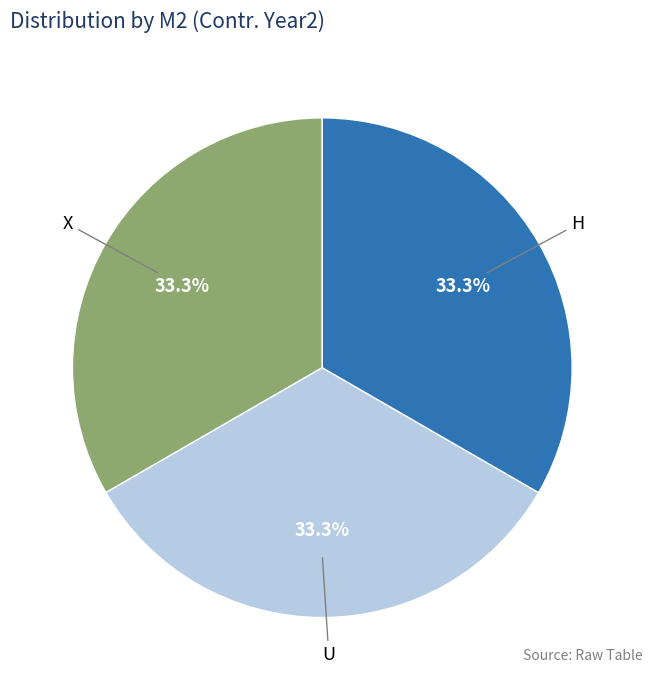

What is the ratio of the value at X to the value at U?

1.0